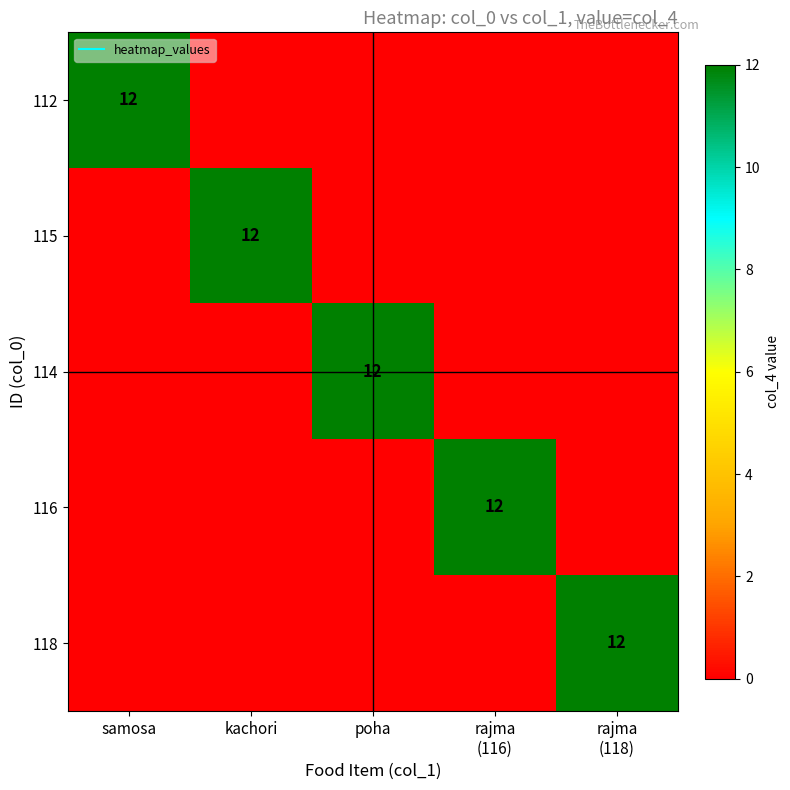

The value of 112 at rajma (118) is 4. True or false?

False